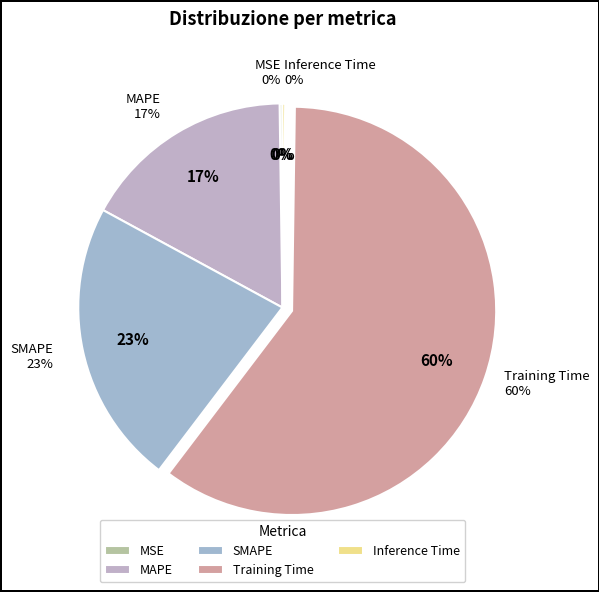

True or false: Training Time accounts for 66% of the total.

False